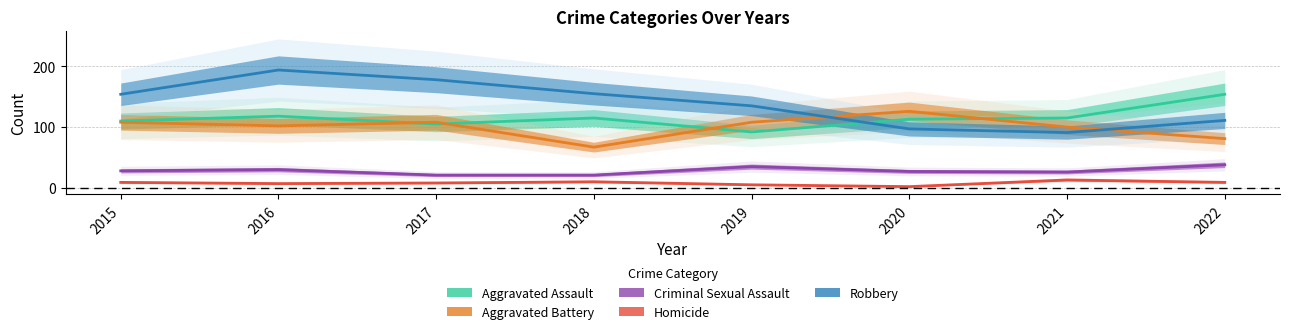

Reading right to left, extract all data points from this chart.

Aggravated Assault: 154	115	113	92	115	105	118	110
Aggravated Battery: 81	100	126	108	67	108	102	108
Criminal Sexual Assault: 38	26	27	35	21	21	30	28
Homicide: 9	13	2	5	10	8	7	9
Robbery: 111	91	97	135	155	178	194	154